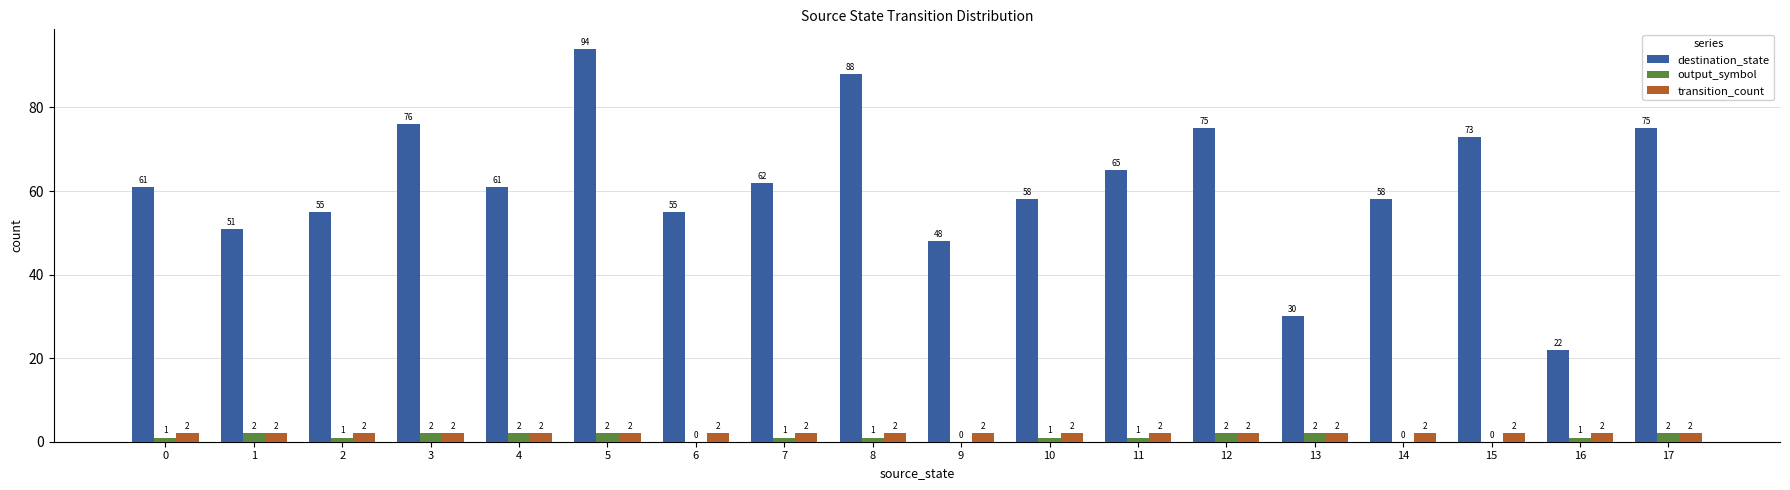

How many groups of bars are there?

18